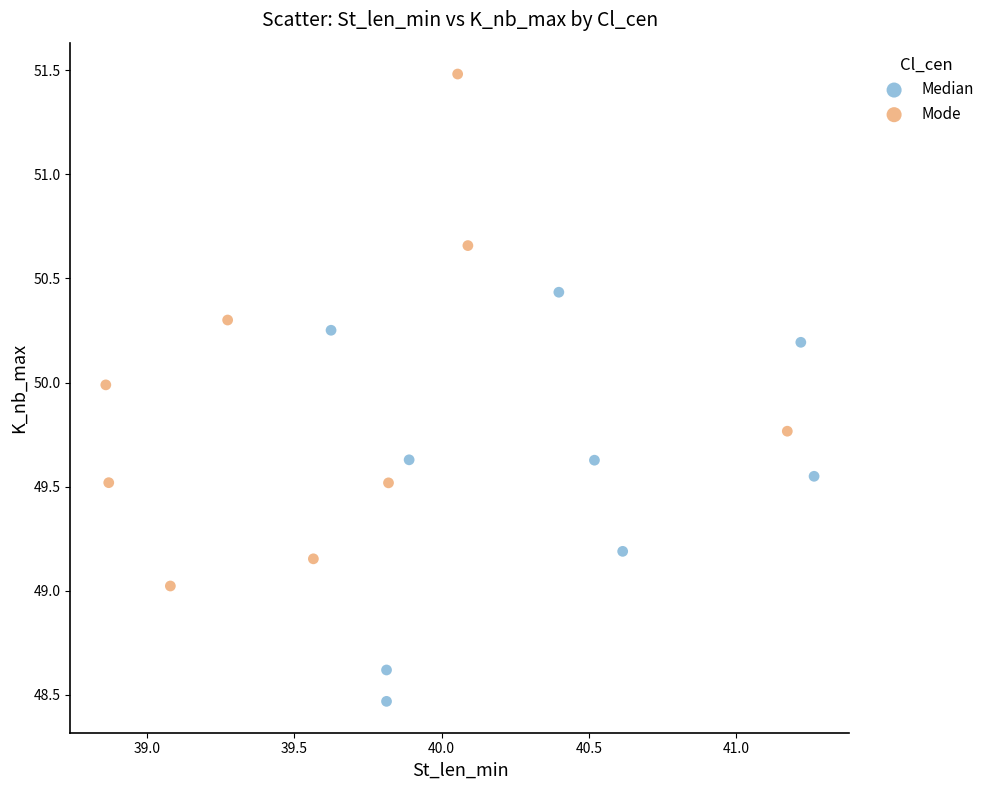

What are all the series names shown in the legend?

Median, Mode